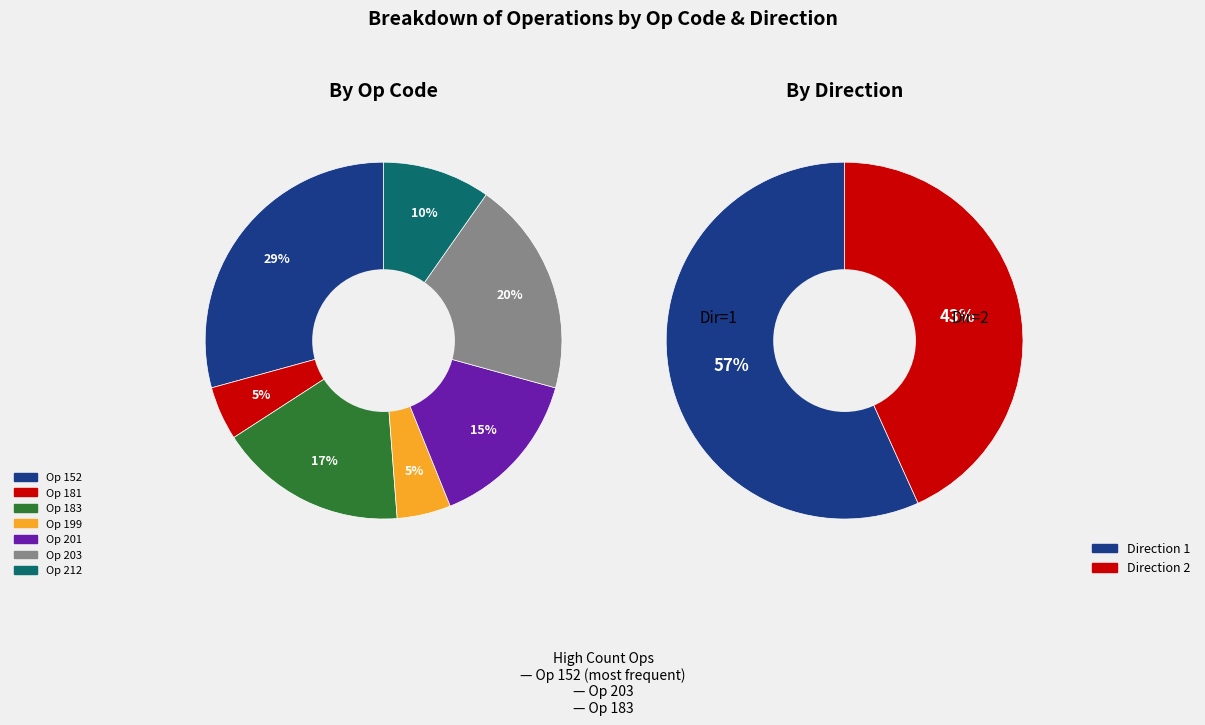

What is the largest slice in the pie chart?

152